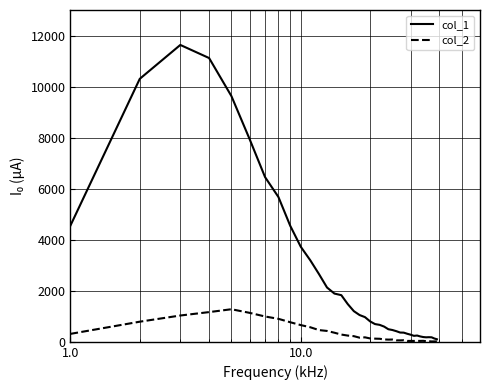

Which series has the largest range (max minus min)?

col_1